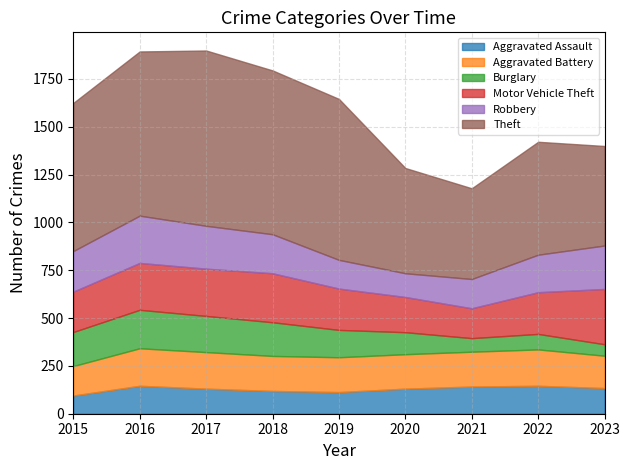

Reading left to right, what are all the values shown in this chart?

Aggravated Assault: 95	146	131	119	113	131	142	146	134
Aggravated Battery: 154	196	191	183	182	180	182	190	169
Burglary: 178	201	189	176	143	115	71	81	60
Motor Vehicle Theft: 211	245	247	256	216	184	156	218	289
Robbery: 212	247	224	204	150	124	153	196	227
Theft: 774	858	916	856	841	550	474	590	520